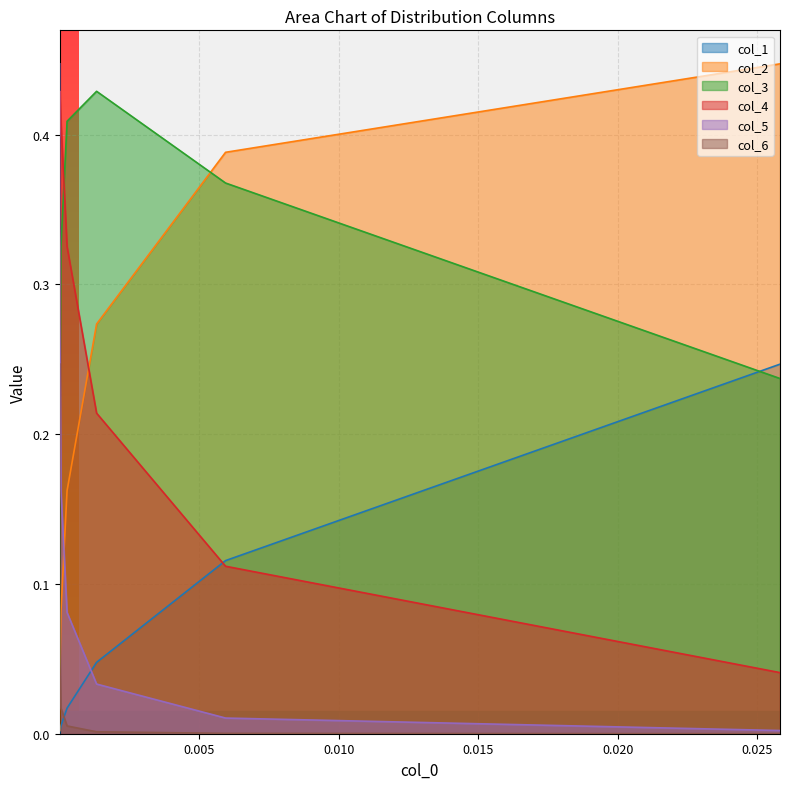

Between 0.005 and 0.020, which series saw the biggest shift?

col_2